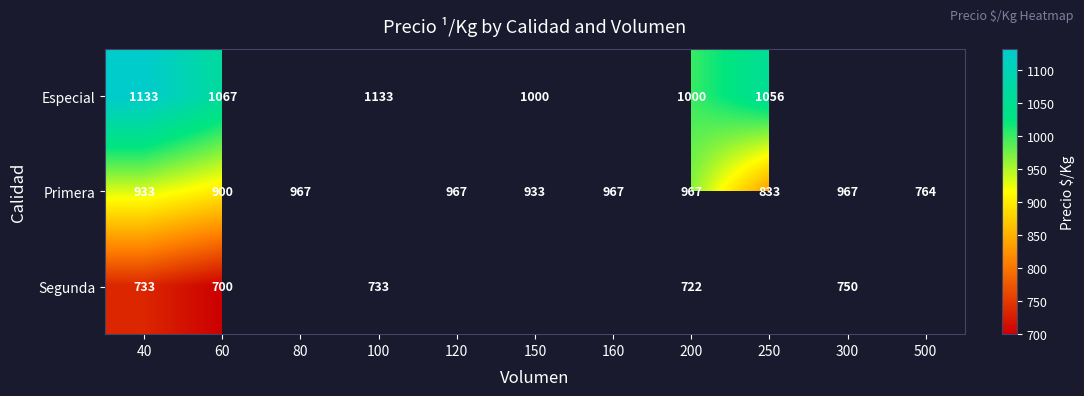

At 60, list the series in order from smallest to largest.

Segunda, Primera, Especial